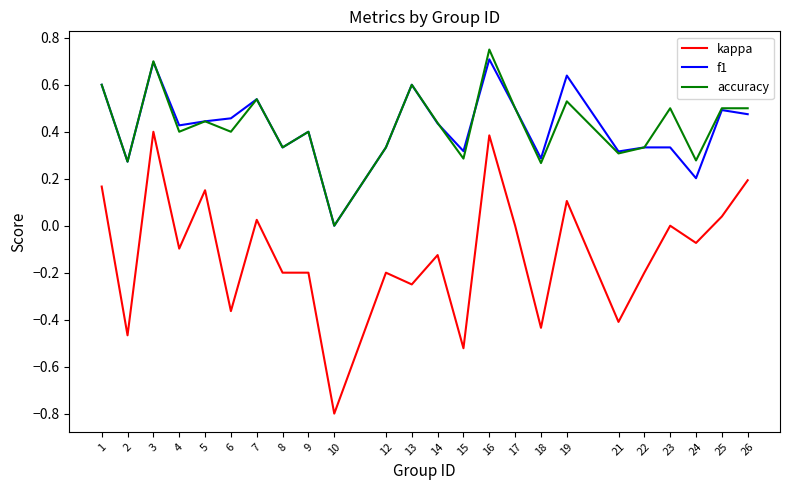

Is the value of f1 at 26 greater than the value of kappa at 6?

Yes